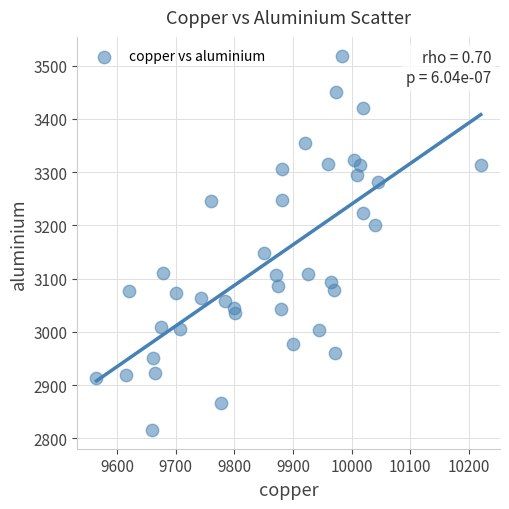

What is the range of Y values (max minus min)?

703.5